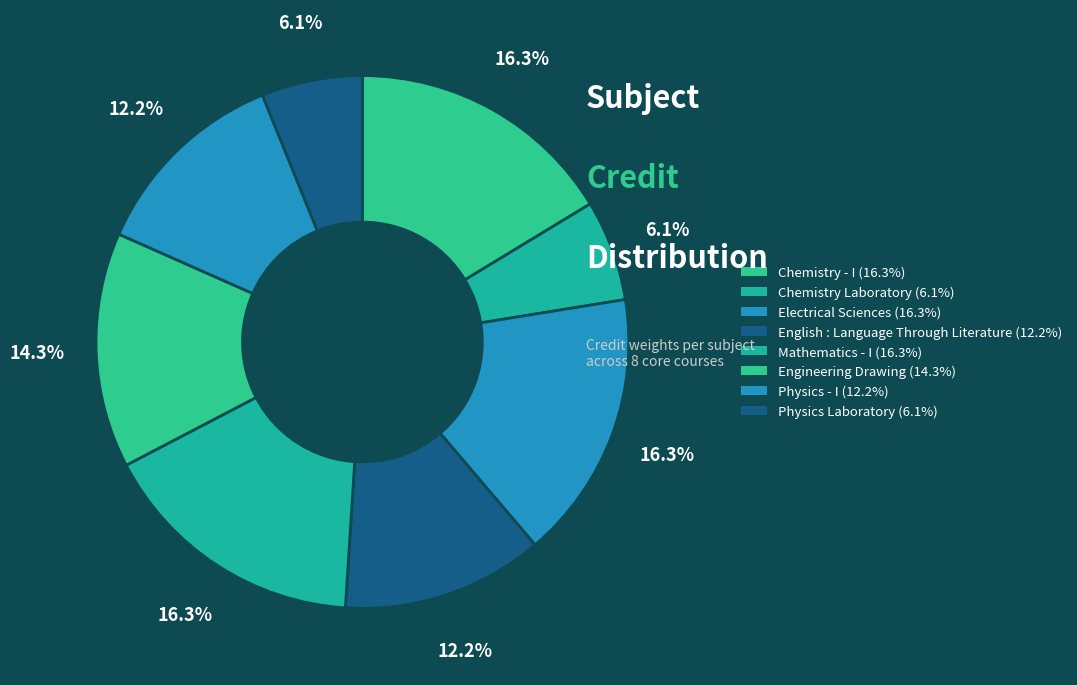

Which category has the biggest portion of the pie?

Chemistry - I